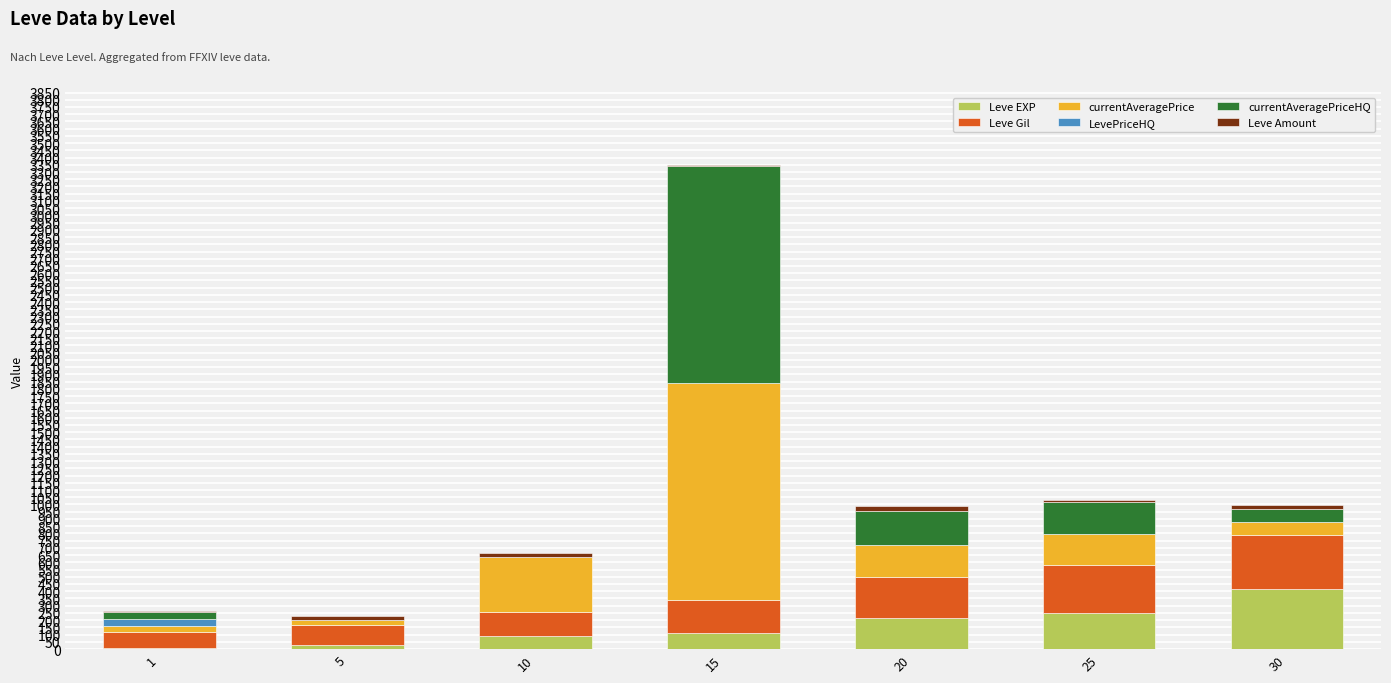

At which category is the sum across all series the highest?

15